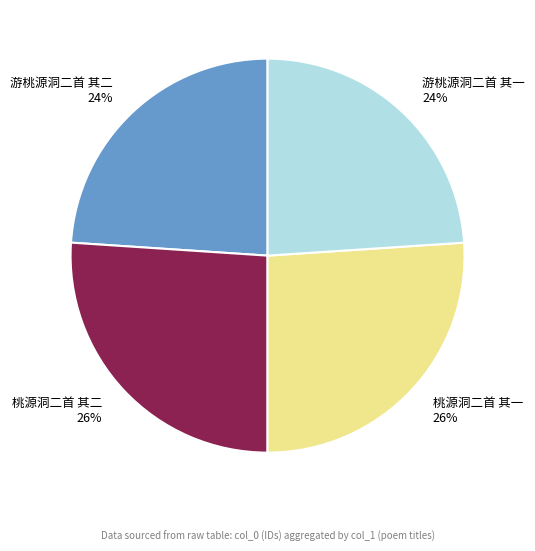

The 游桃源洞二首 其二 slice represents 14% of the pie. True or false?

False